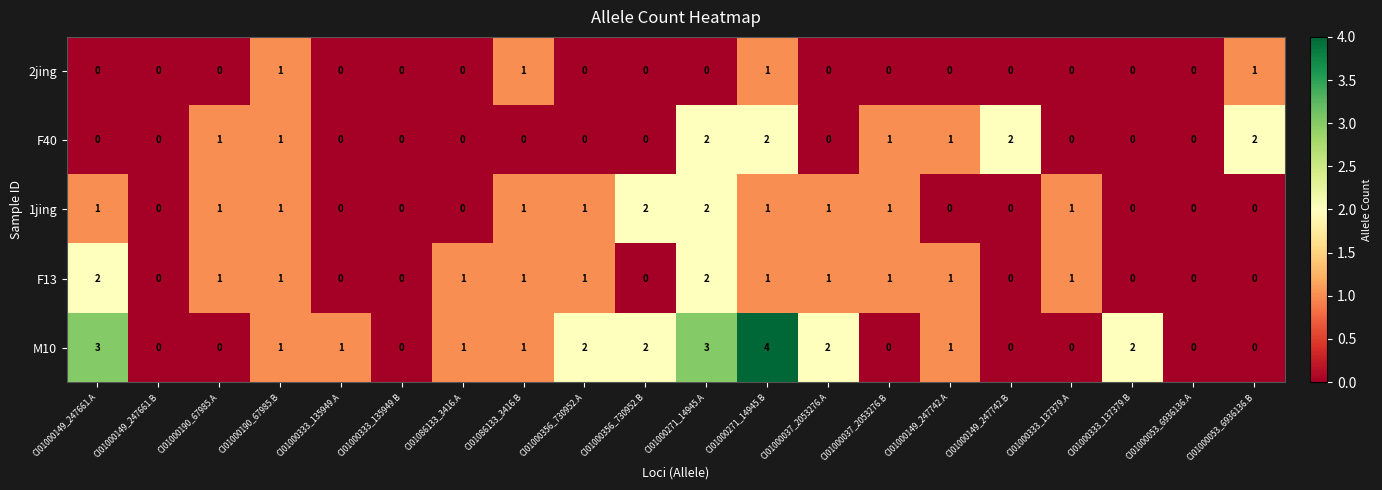

Count the number of categories in the chart.

20